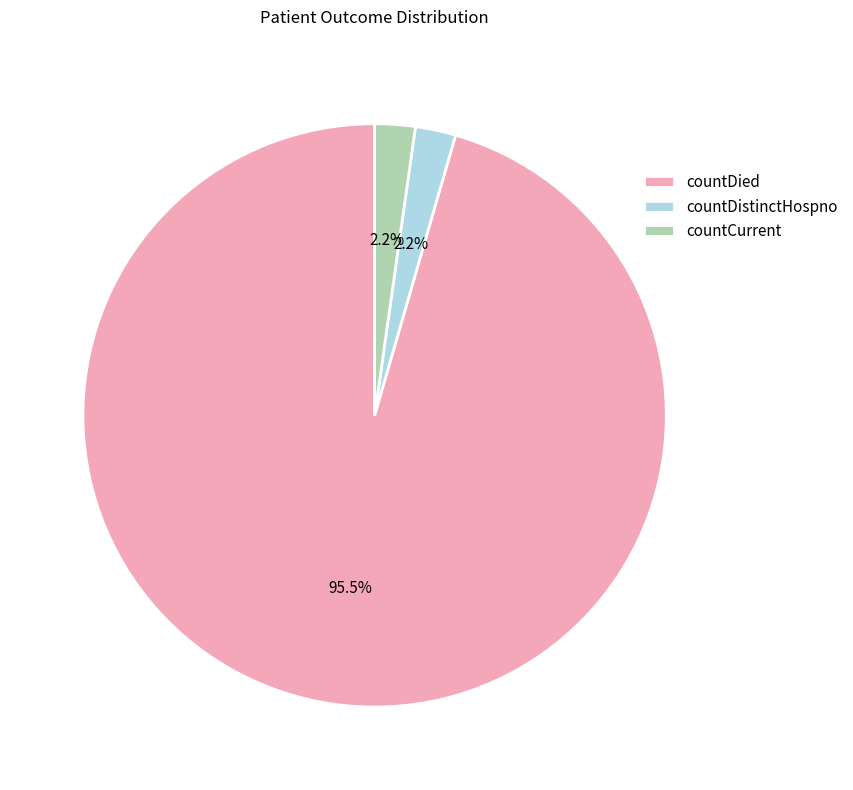

To the nearest percent, what portion does countDistinctHospno represent?

2%